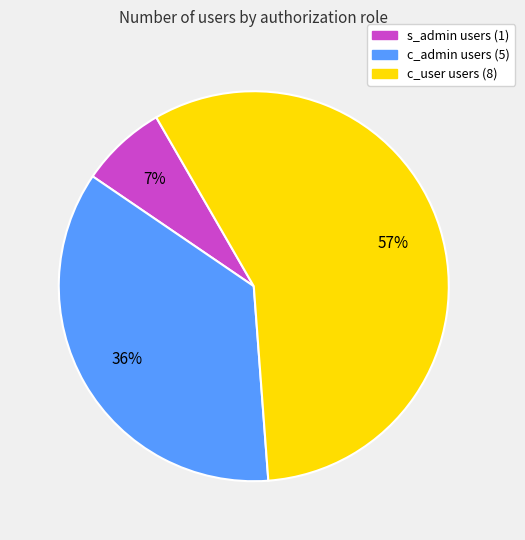

Is there a majority slice in this chart?

Yes